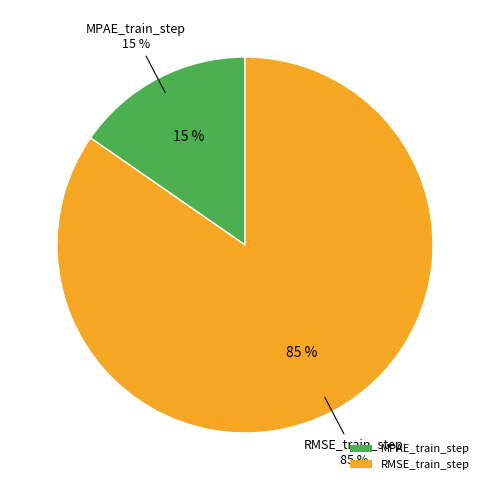

What portion of the pie excludes RMSE_train_step?

15.4%